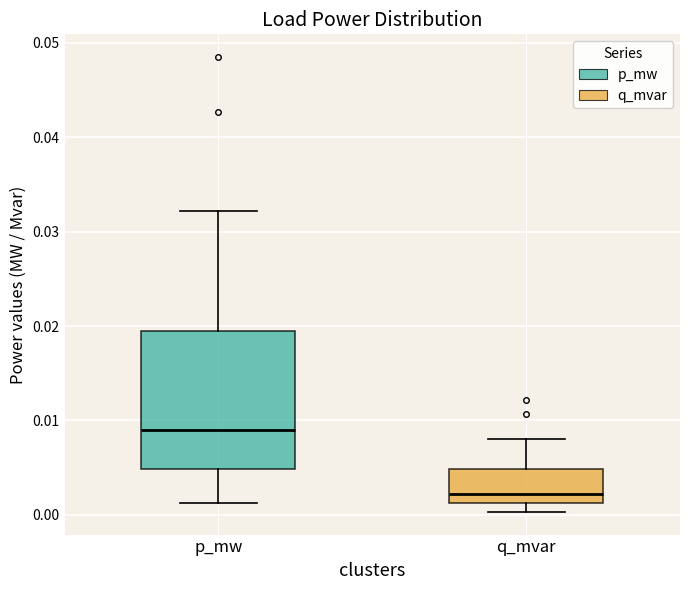

Comparing the boxes themselves (not the whiskers), which one is the tallest?

p_mw